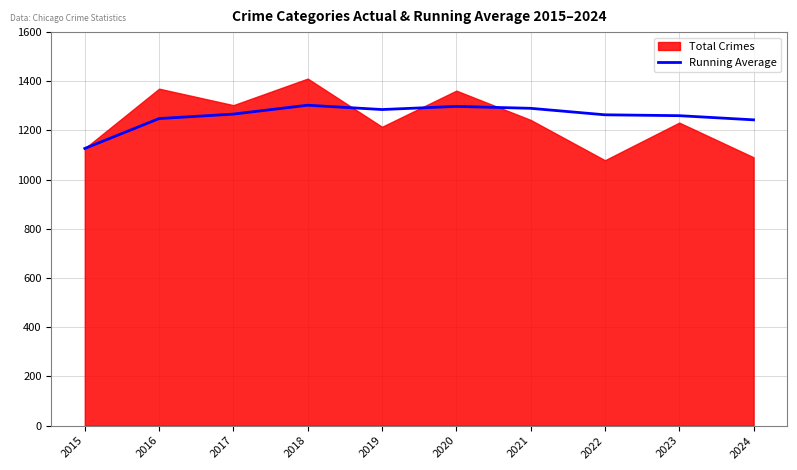

The Running Average series shows 396.8 at 2022. True or false?

False